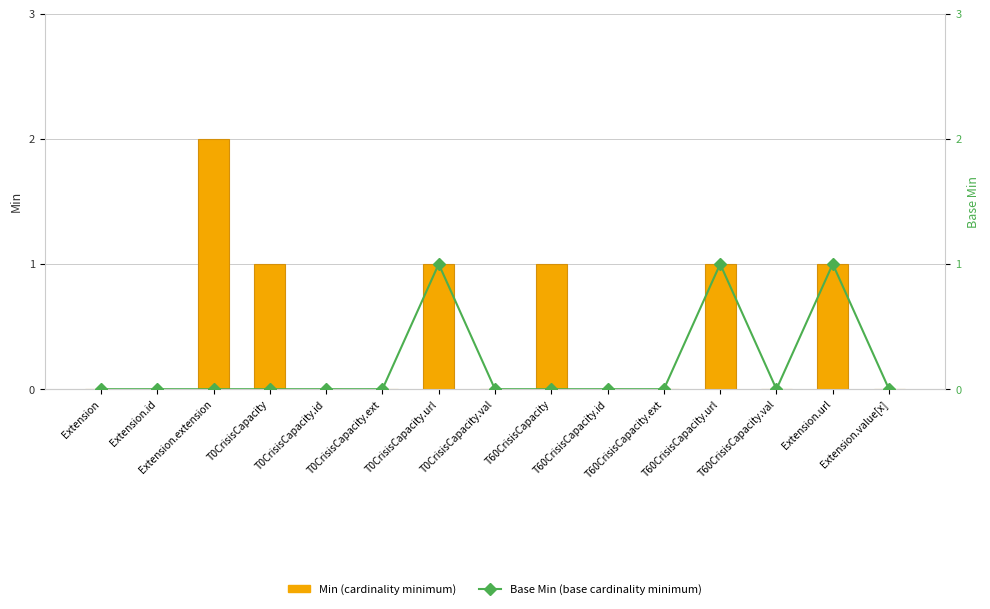

Which label corresponds to the smallest value in the chart?

Extension